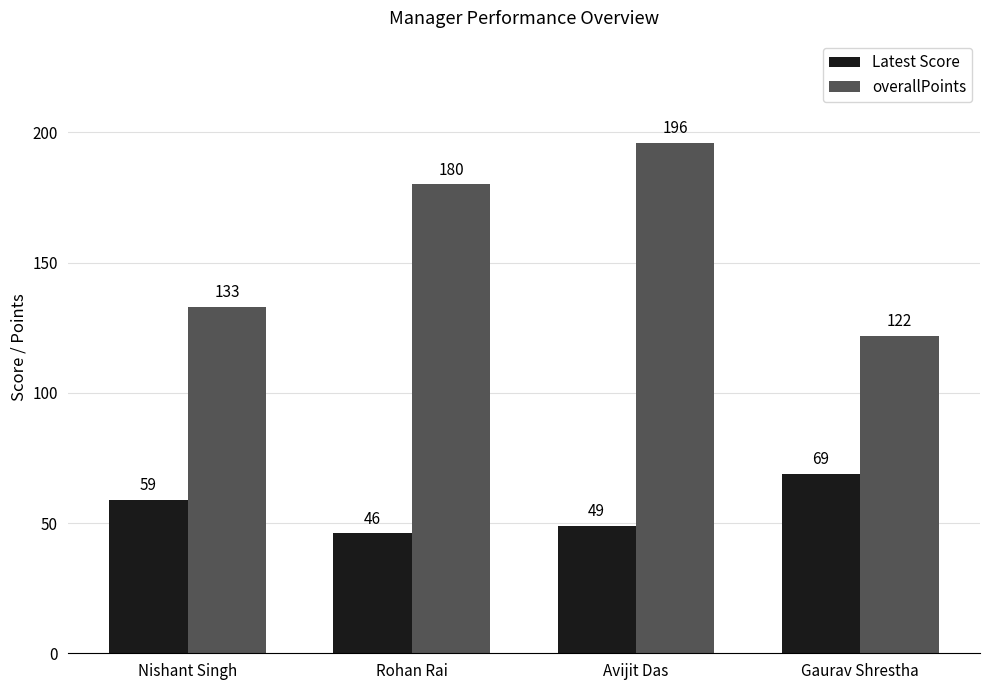

Between Nishant Singh and Rohan Rai, which series saw the biggest shift?

overallPoints